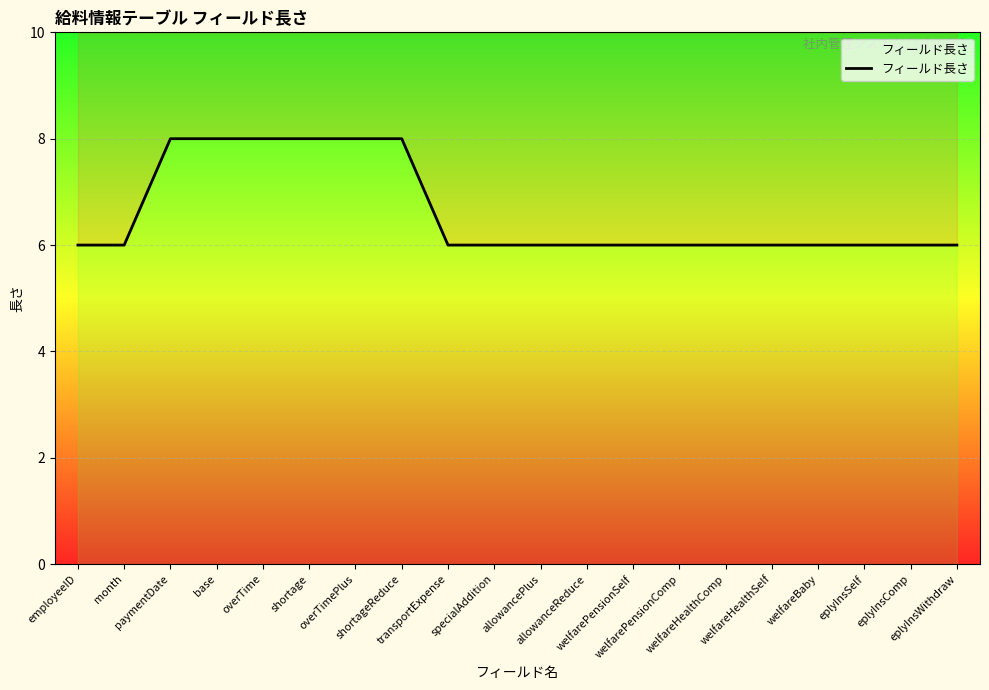

What position from the left is welfareHealthComp?

15